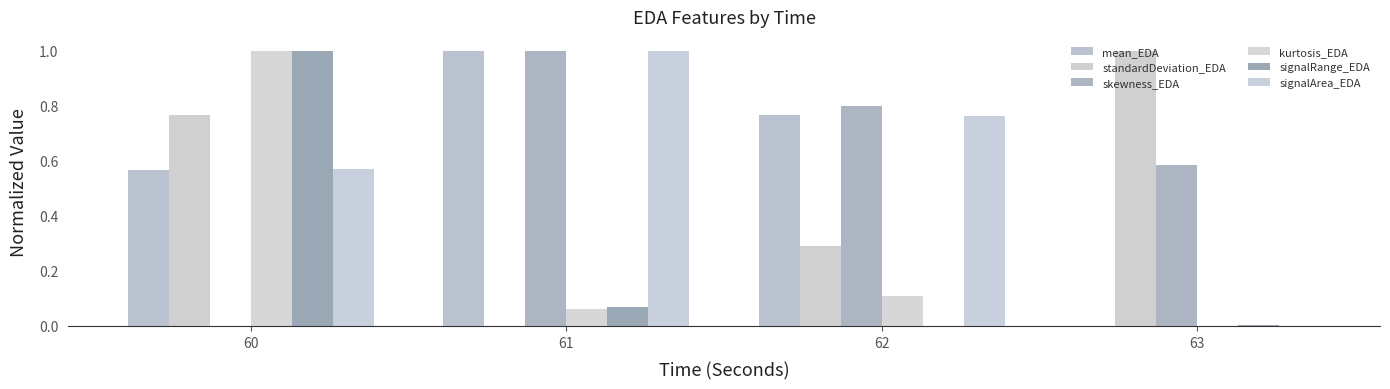

What is the value of the kurtosis_EDA bar at the 3rd from the left?

0.1